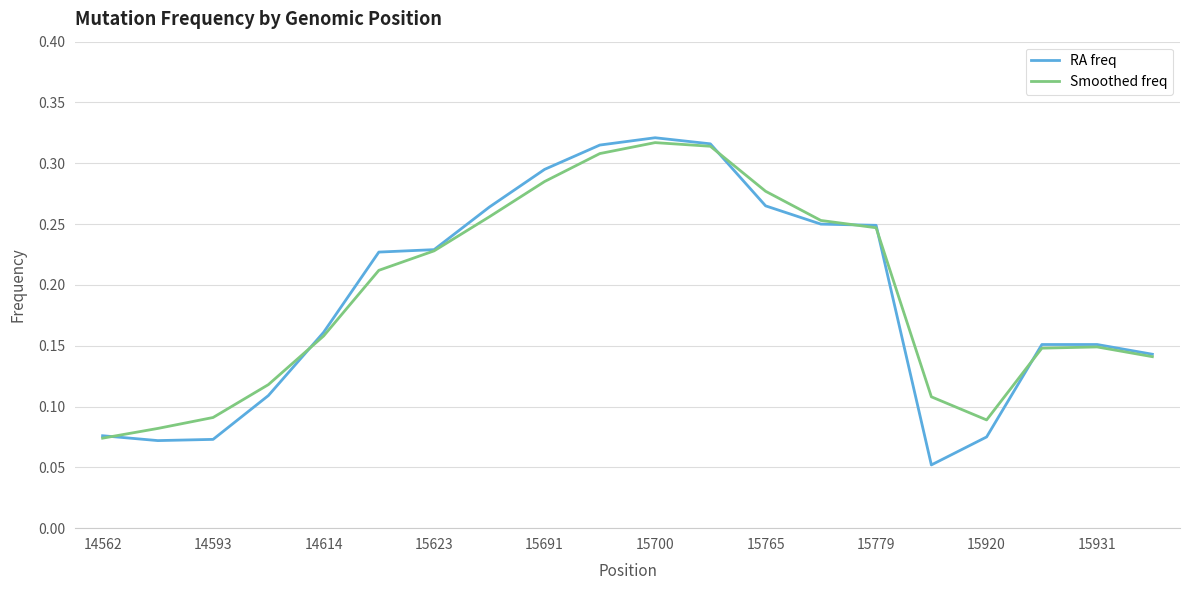

Which series has the largest range (max minus min)?

RA freq